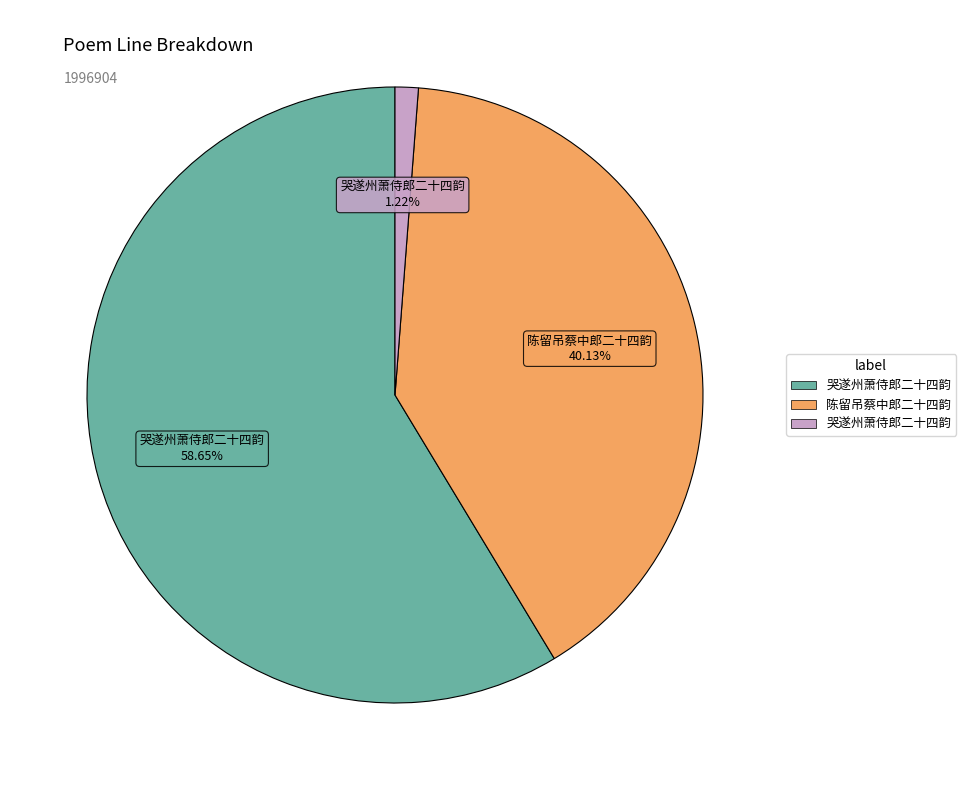

Is there a majority slice in this chart?

Yes